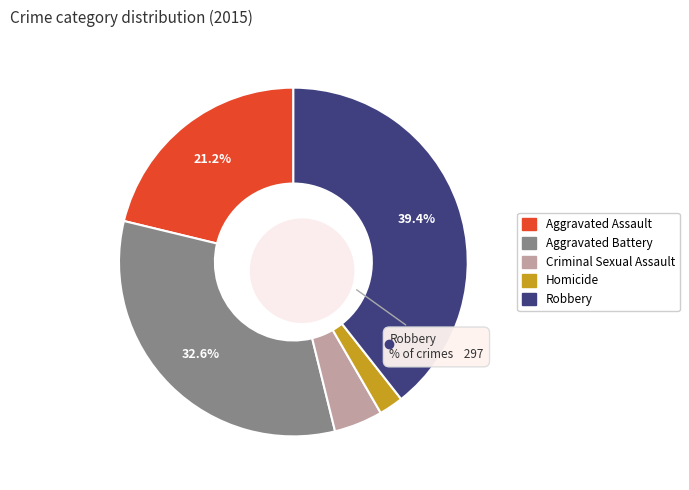

What is the ratio of the value at Aggravated Battery to the value at Criminal Sexual Assault?

7.2